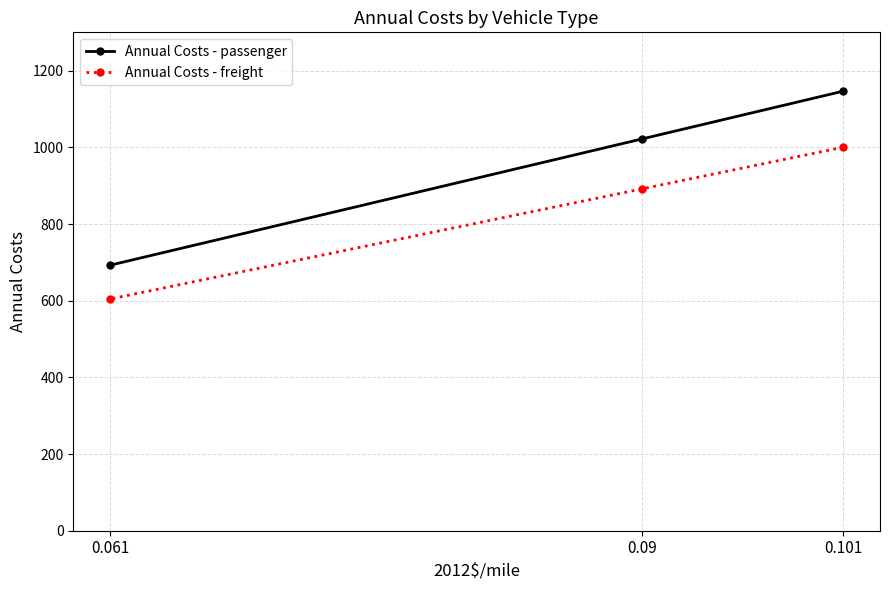

What is the label of the 1st point from the right?

0.101